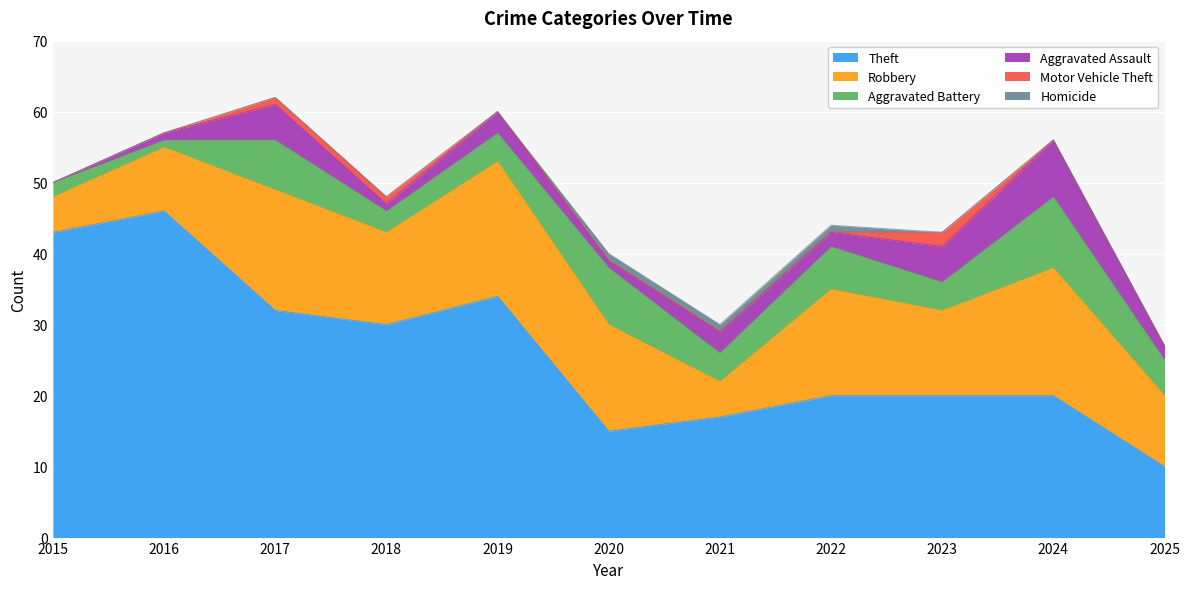

What is the sum of the Motor Vehicle Theft values at 2020 and 2018?

1